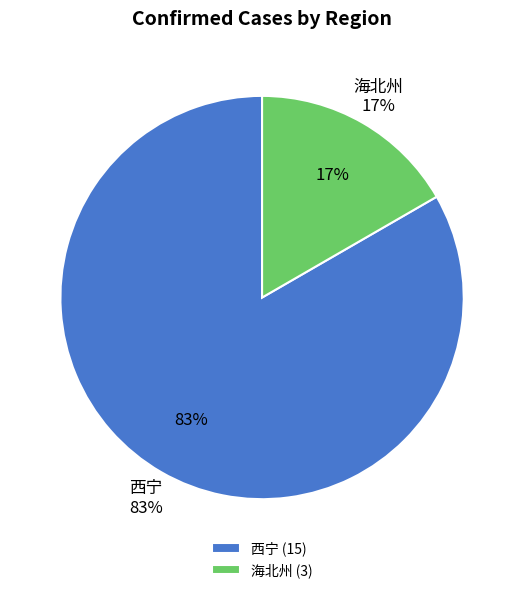

Which slice is the largest?

西宁